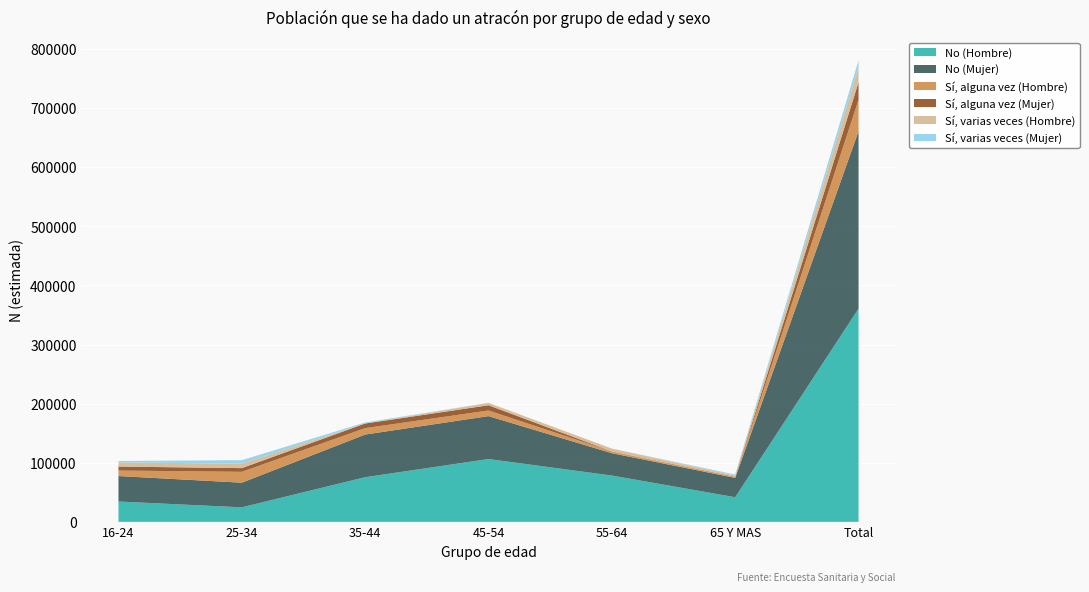

Reading right to left, what are all the values shown in this chart?

Sí, varias veces (Hombre): Total=25204	65 Y MAS=1827	55-64=4696	45-54=4037	35-44=0	25-34=7518	16-24=7127
Sí, alguna vez (Hombre): Total=53250	65 Y MAS=2019	55-64=3105	45-54=9510	35-44=10871	25-34=18449	16-24=9296
No (Hombre): Total=360764	65 Y MAS=41650	55-64=78336	45-54=106265	35-44=75544	25-34=24568	16-24=34400
Sí, varias veces (Mujer): Total=11859	65 Y MAS=1830	55-64=0	45-54=0	35-44=1771	25-34=5942	16-24=2315
Sí, alguna vez (Mujer): Total=29607	65 Y MAS=0	55-64=0	45-54=8863	35-44=7793	25-34=6214	16-24=6738
No (Mujer): Total=300094	65 Y MAS=32731	55-64=37814	45-54=72625	35-44=72149	25-34=41666	16-24=43107